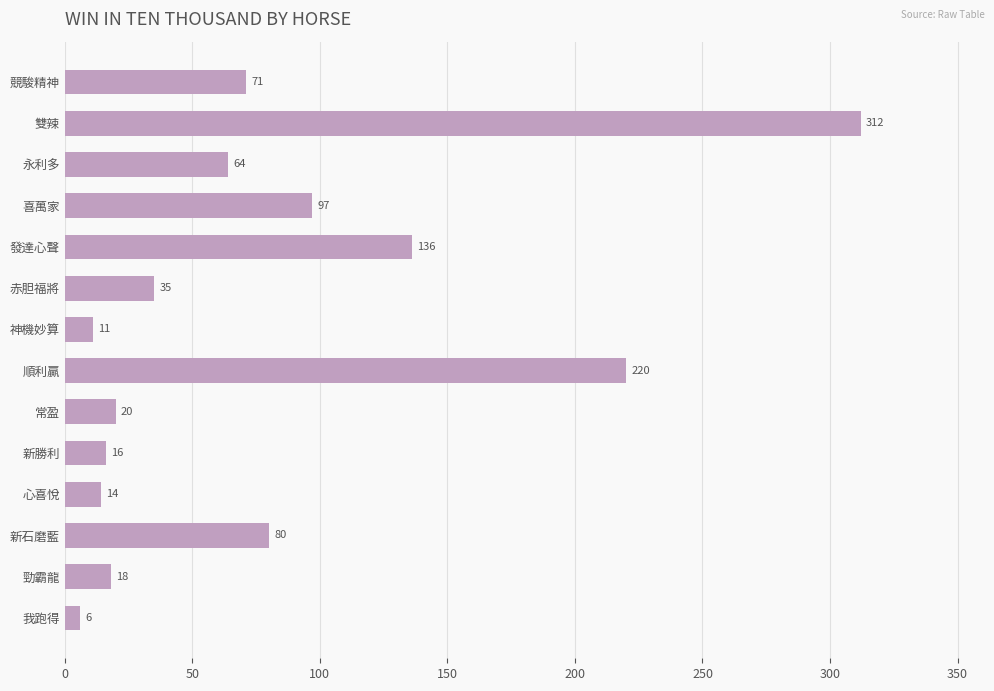

At which category does the chart reach its minimum across all series?

我跑得